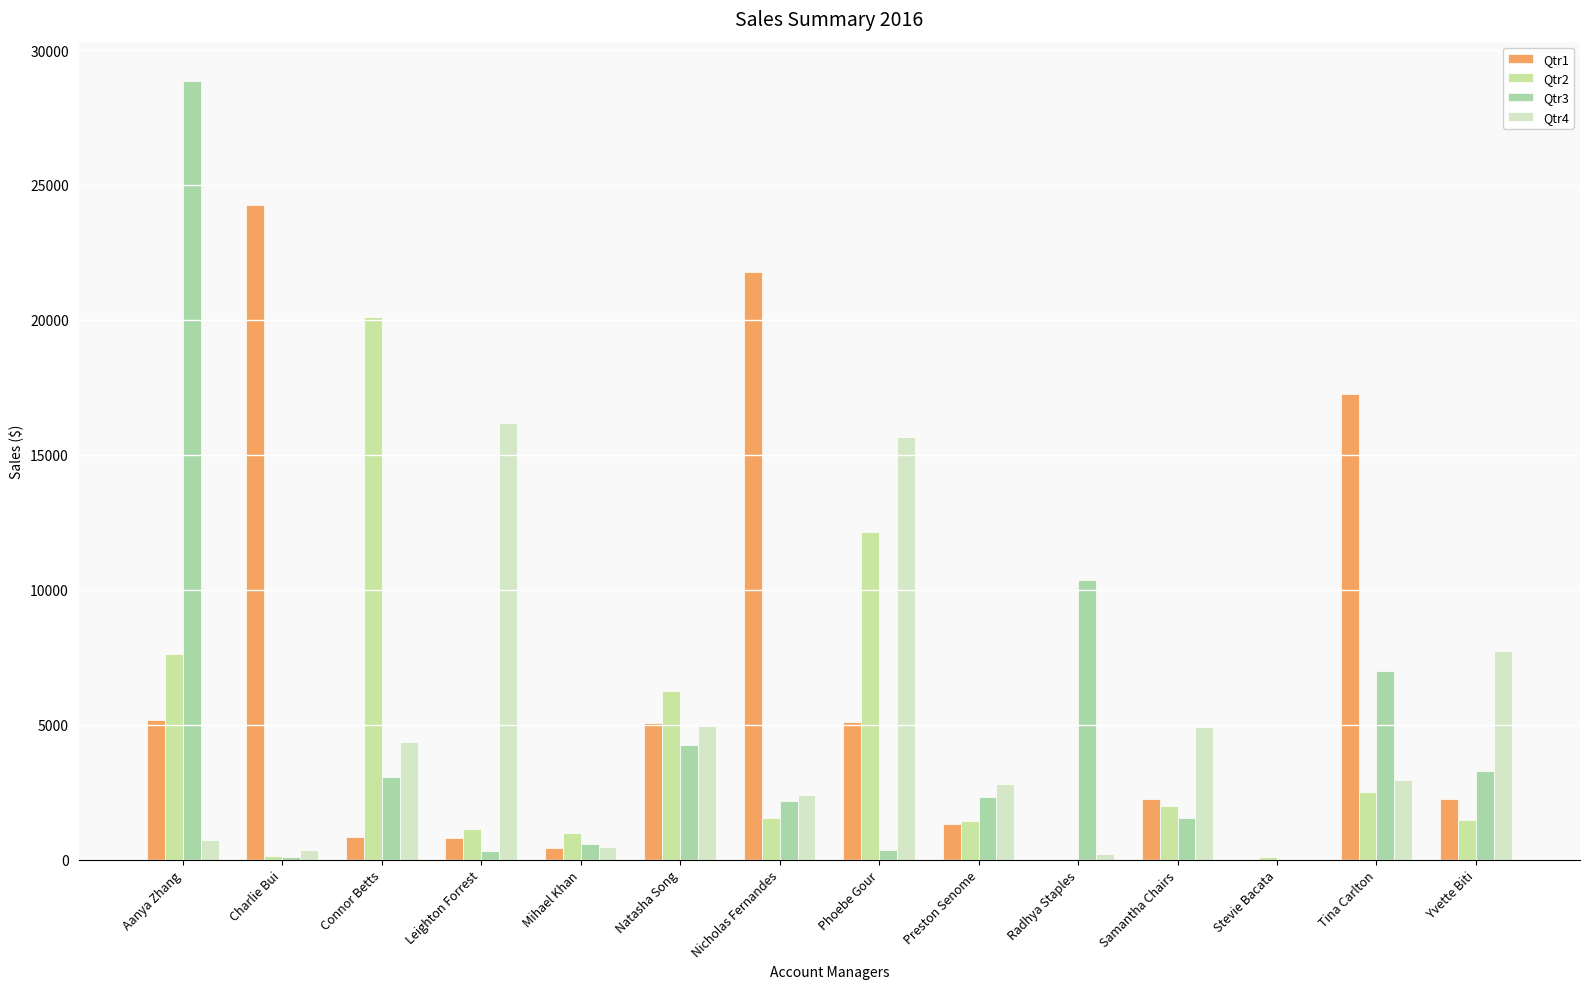

True or false: Qtr1 has a value of 24271.3 at Charlie Bui.

True